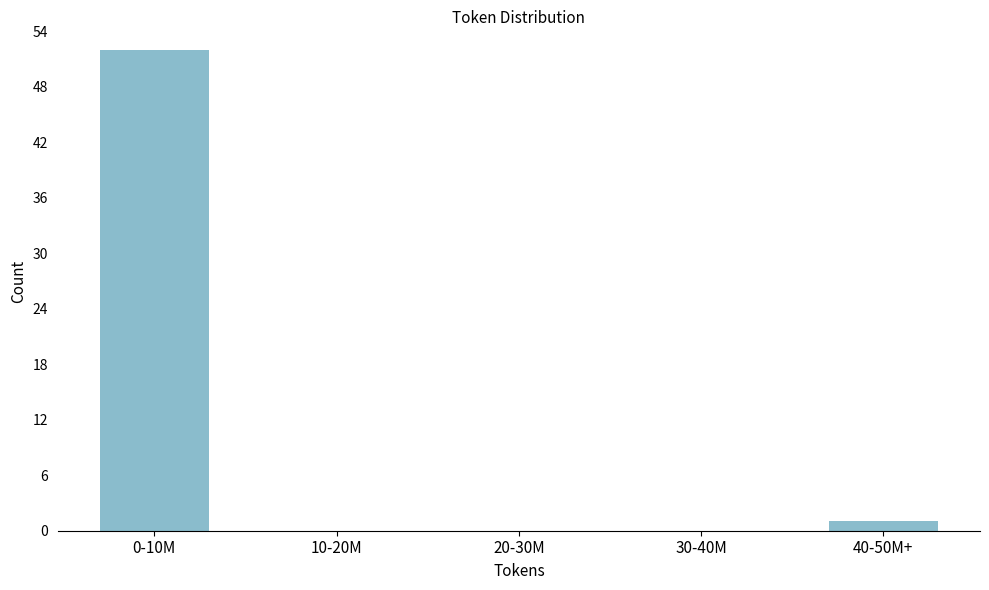

Reading left to right, extract all data points from this chart.

0-10M=52	10-20M=0	20-30M=0	30-40M=0	40-50M+=1